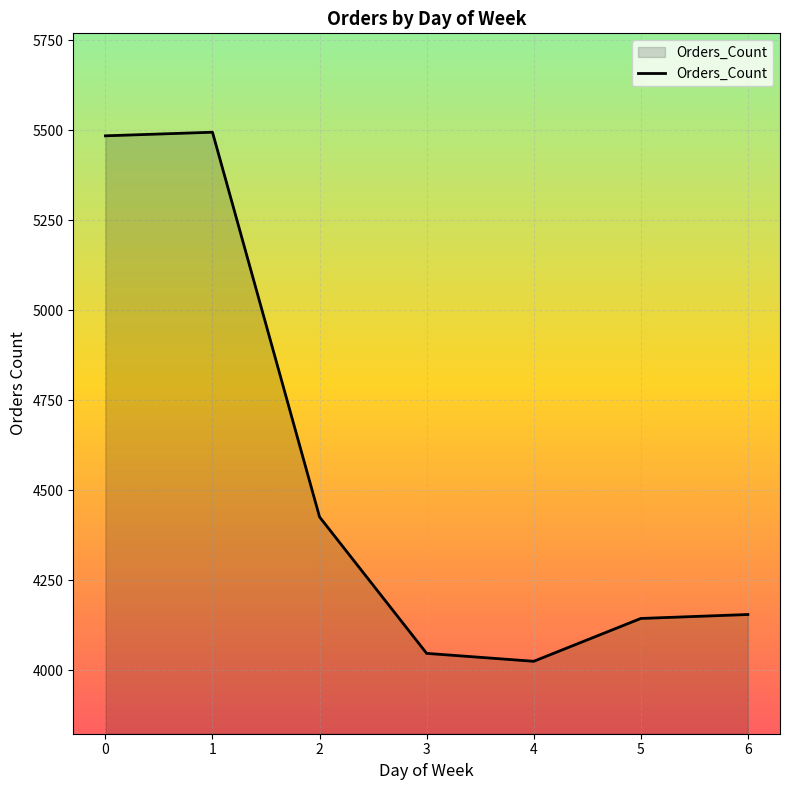

What is the approximate value at 1?

5495